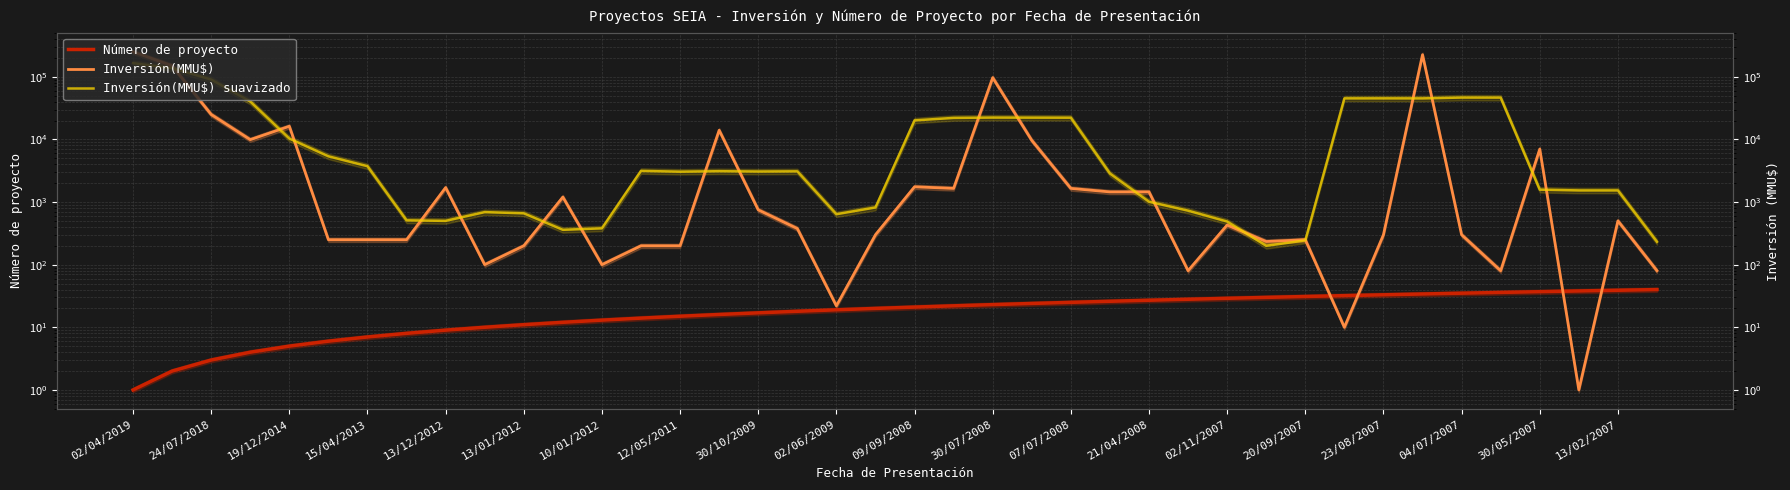

What is the highest value of the Inversión(MMU$) suavizado series?

165000